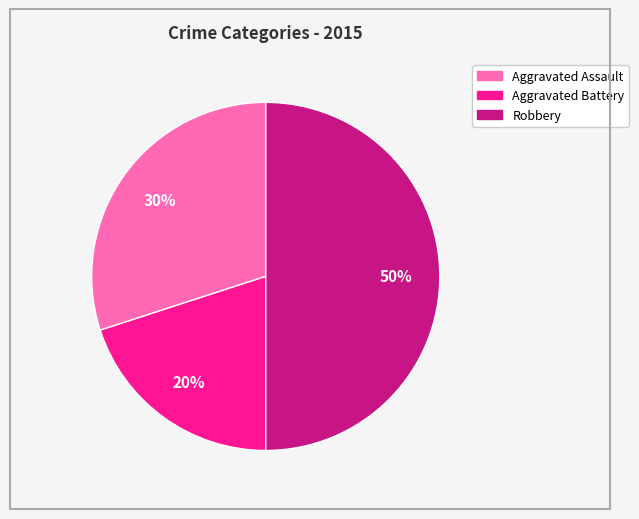

What percentage is the Robbery slice, to the nearest percent?

50%